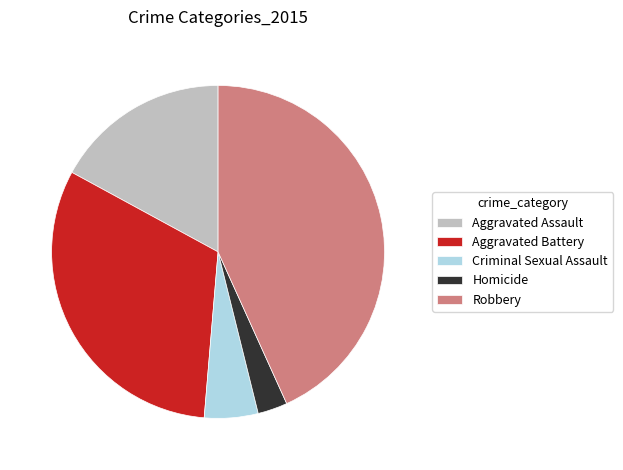

What is the largest slice in the pie chart?

Robbery